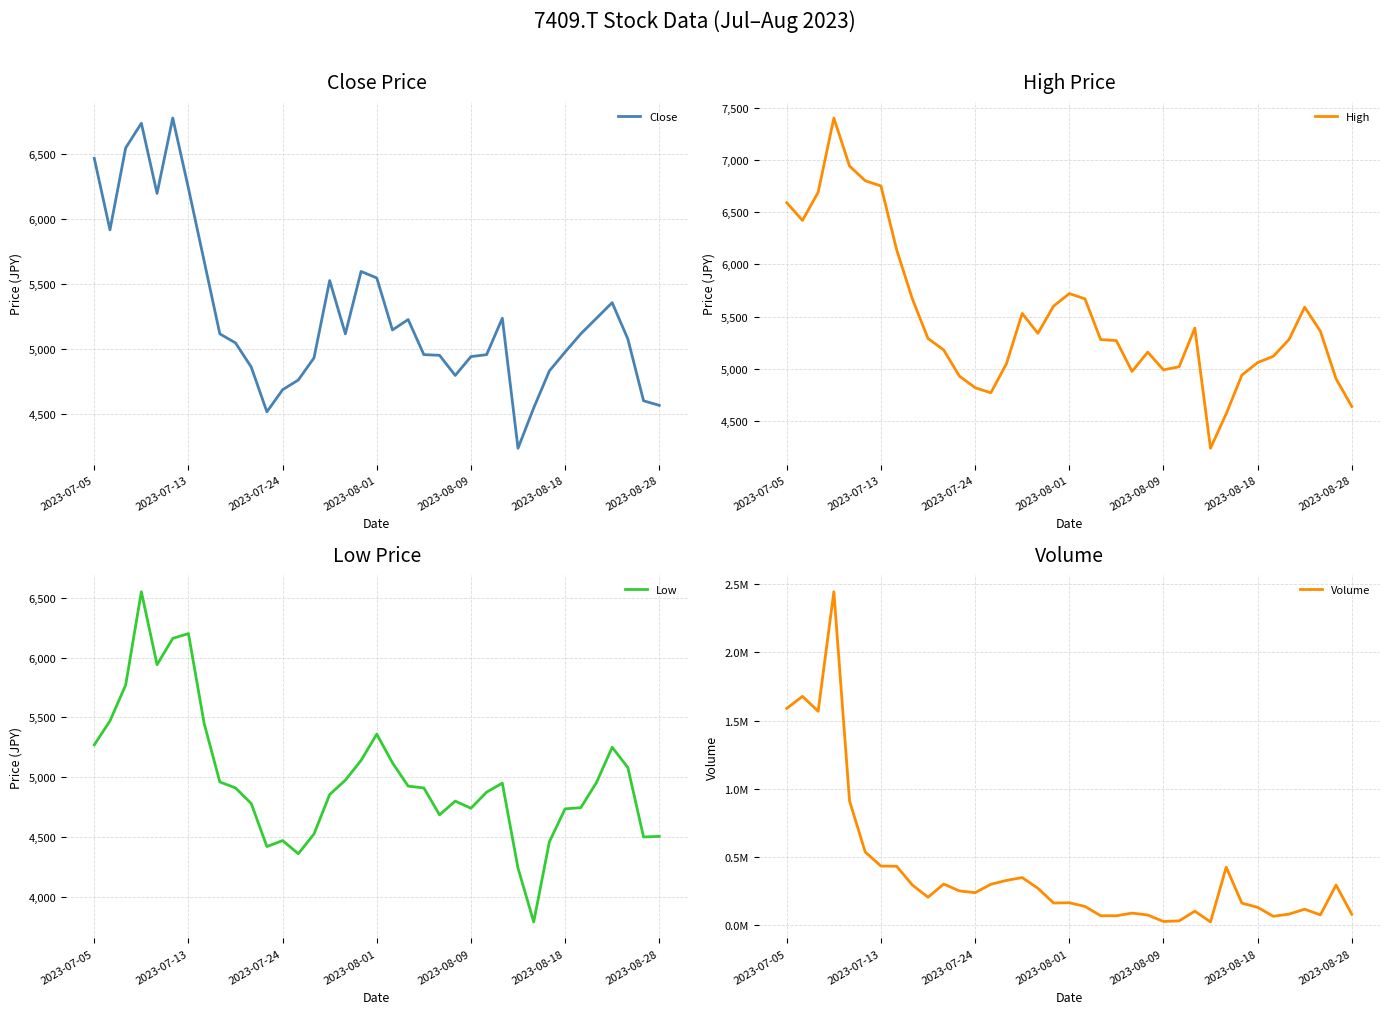

Count the number of categories in the chart.

37